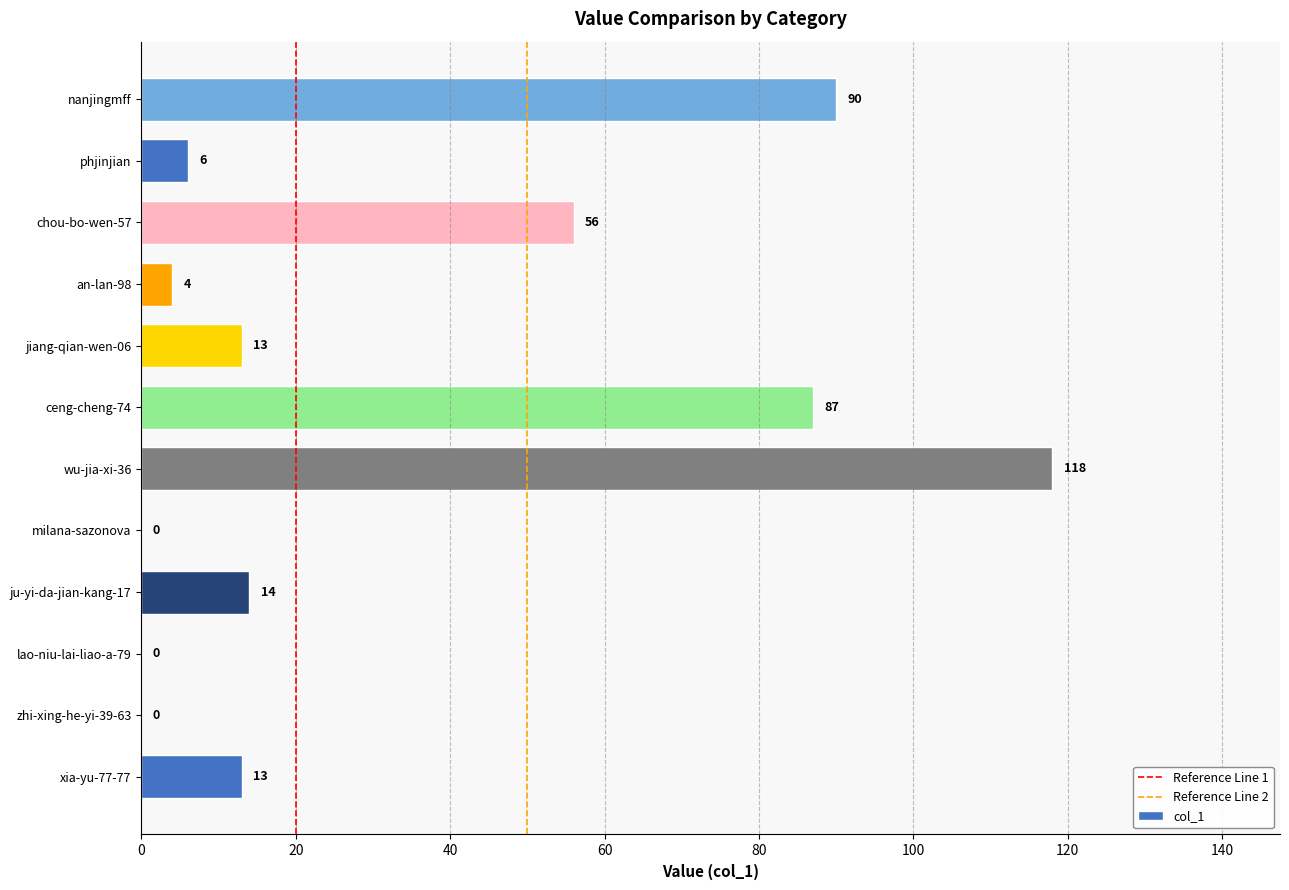

The chart shows a value of 119 at nanjingmff. True or false?

False